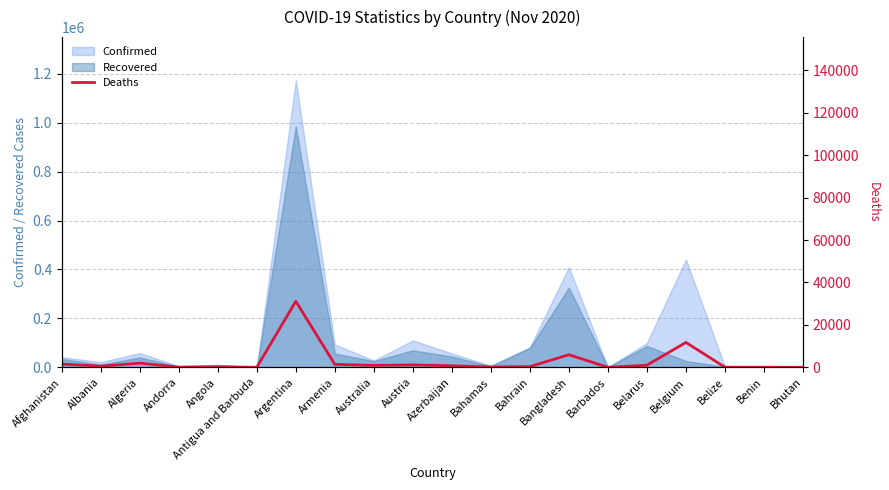

At which label does Recovered reach its peak?

Argentina